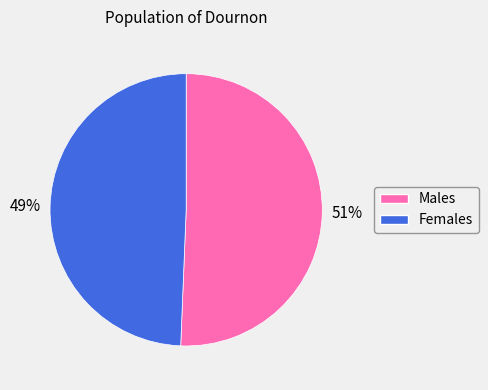

Which has a higher value, Males or Females?

Males